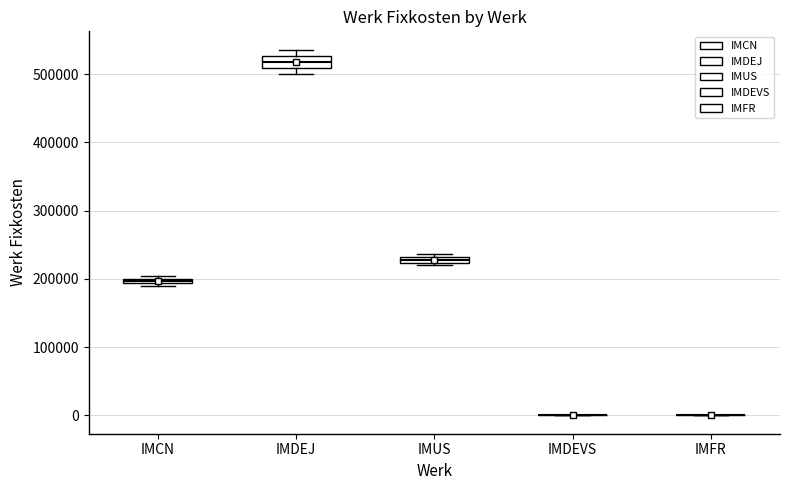

Comparing the boxes themselves (not the whiskers), which one is the tallest?

IMDEJ